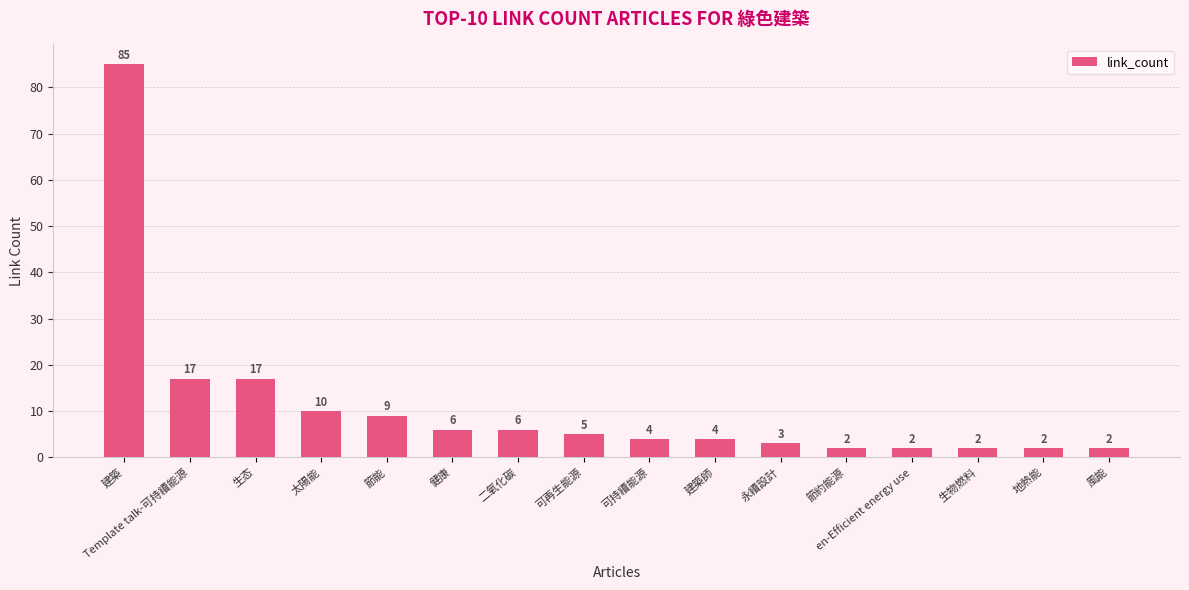

Reading left to right, what are all the values shown in this chart?

85	17	17	10	9	6	6	5	4	4	3	2	2	2	2	2